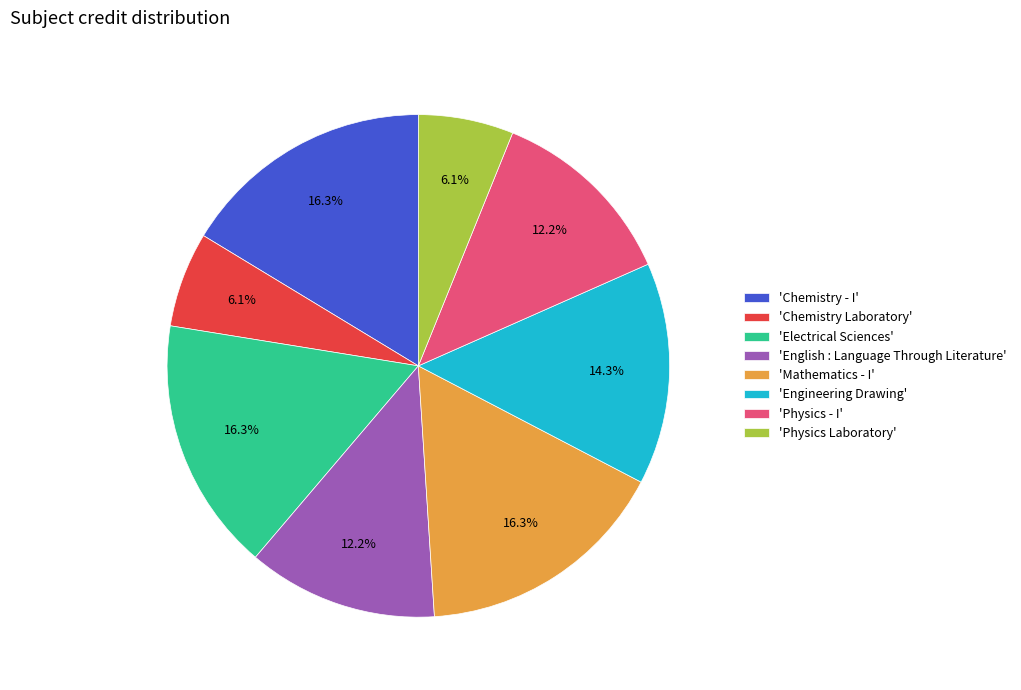

Which has a higher value, 'English : Language Through Literature' or 'Physics Laboratory'?

'English : Language Through Literature'